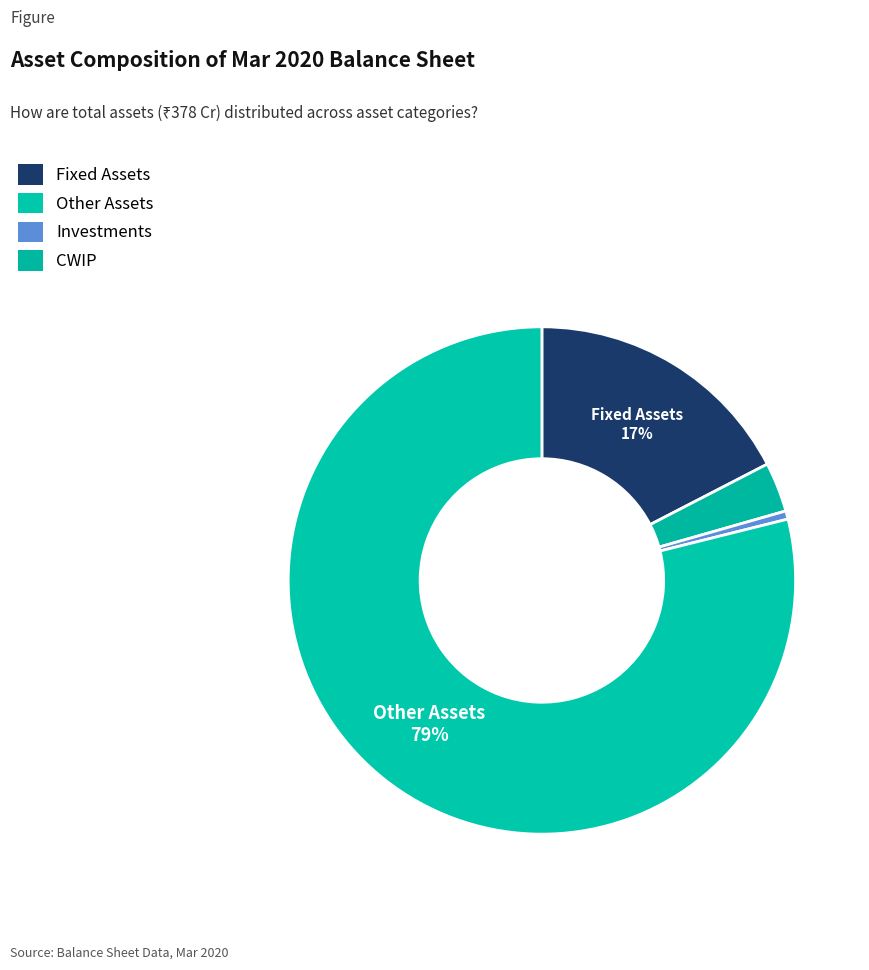

Count the number of slices in the pie.

4